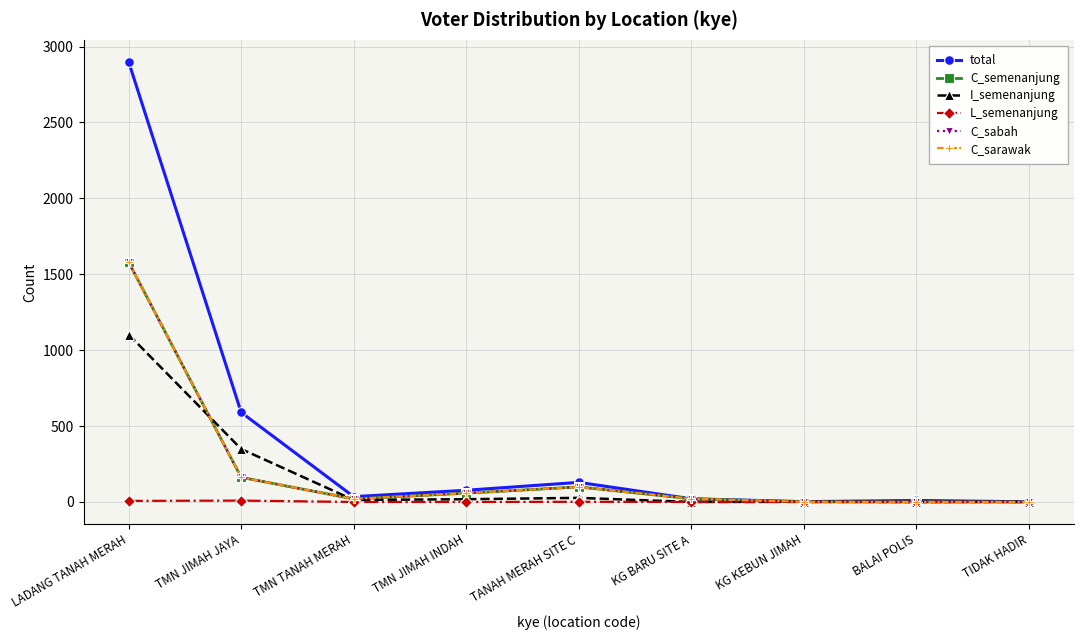

The value of C_semenanjung at TIDAK HADIR is 0. True or false?

True